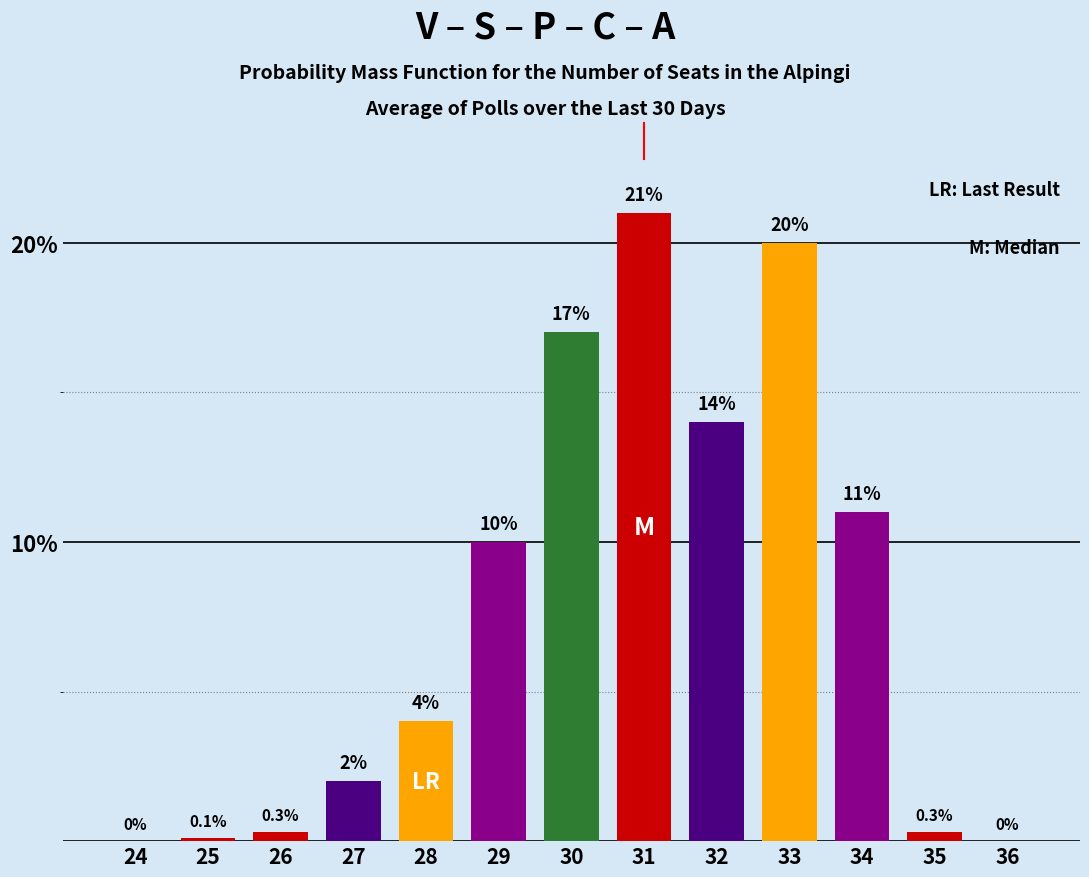

Reading left to right, transcribe all the data shown in this chart.

24=0.0	25=0.1	26=0.3	27=2.0	28=4.0	29=10.0	30=17.0	31=21.0	32=14.0	33=20.0	34=11.0	35=0.3	36=0.0